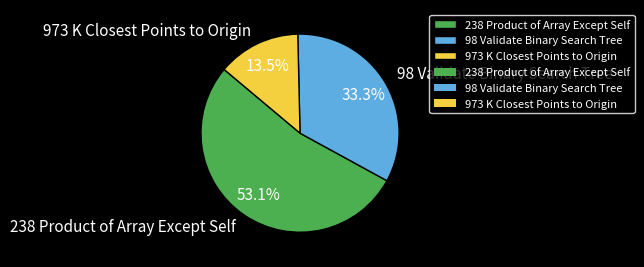

What is the smallest slice in the pie chart?

973 K Closest Points to Origin